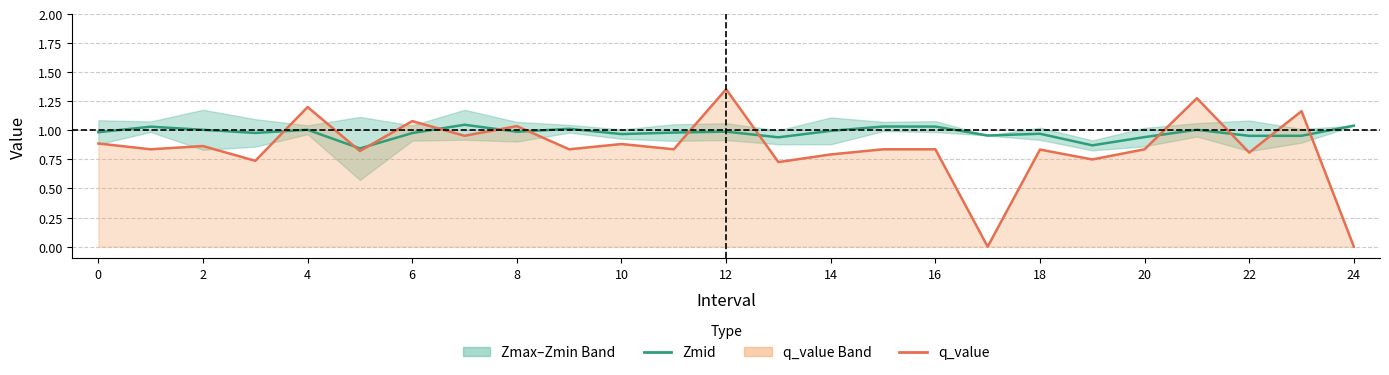

Which series changed the most between 0 and 20?

q_value